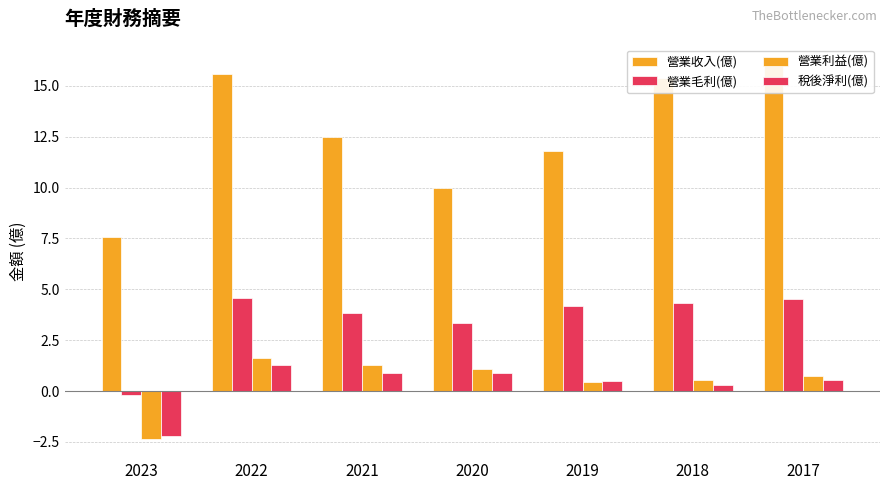

What value does the 營業毛利(億) series have at 2019?

4.2